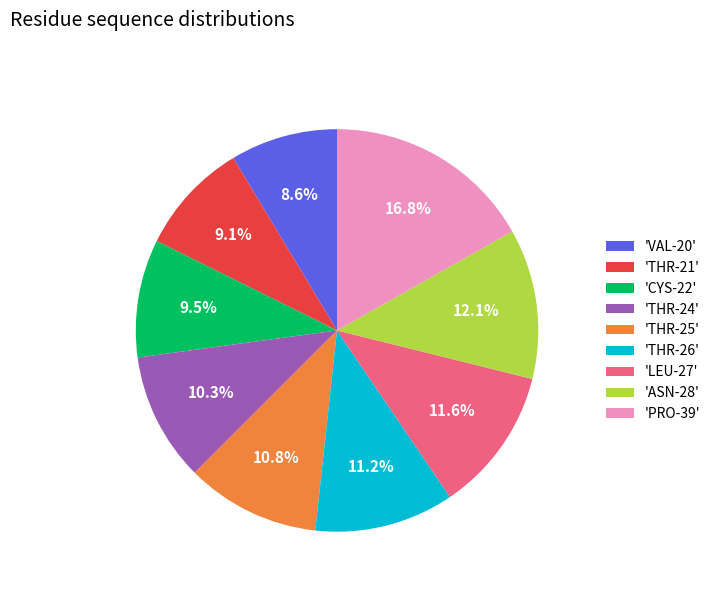

What is the total percentage of 'THR-24' and 'THR-21'?

19.4%